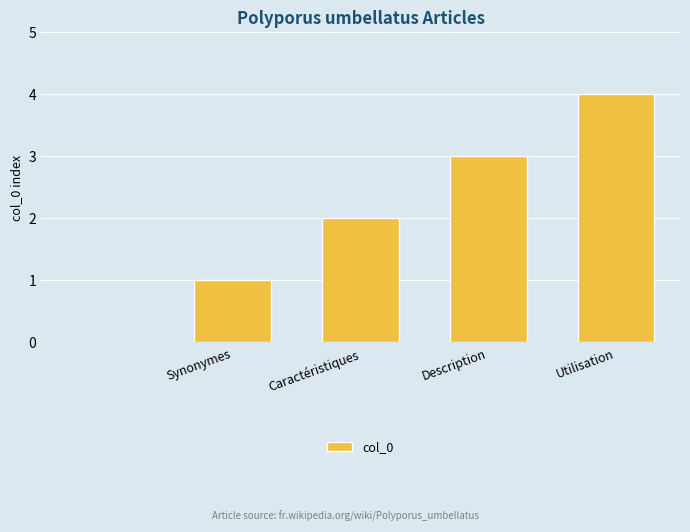

What is the greatest value displayed?

4